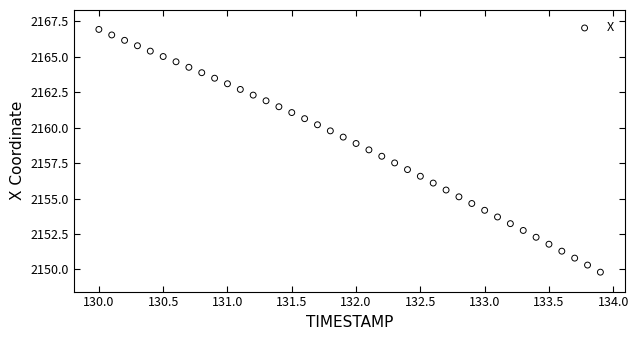

What is the range of X values (max minus min)?

3.9